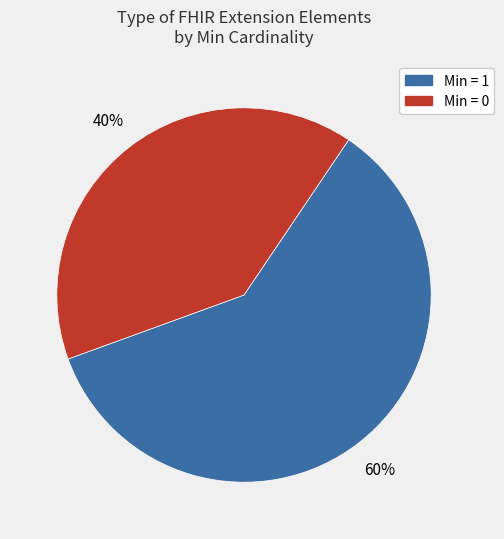

Is it true that Min = 0 is 40% of the pie?

True